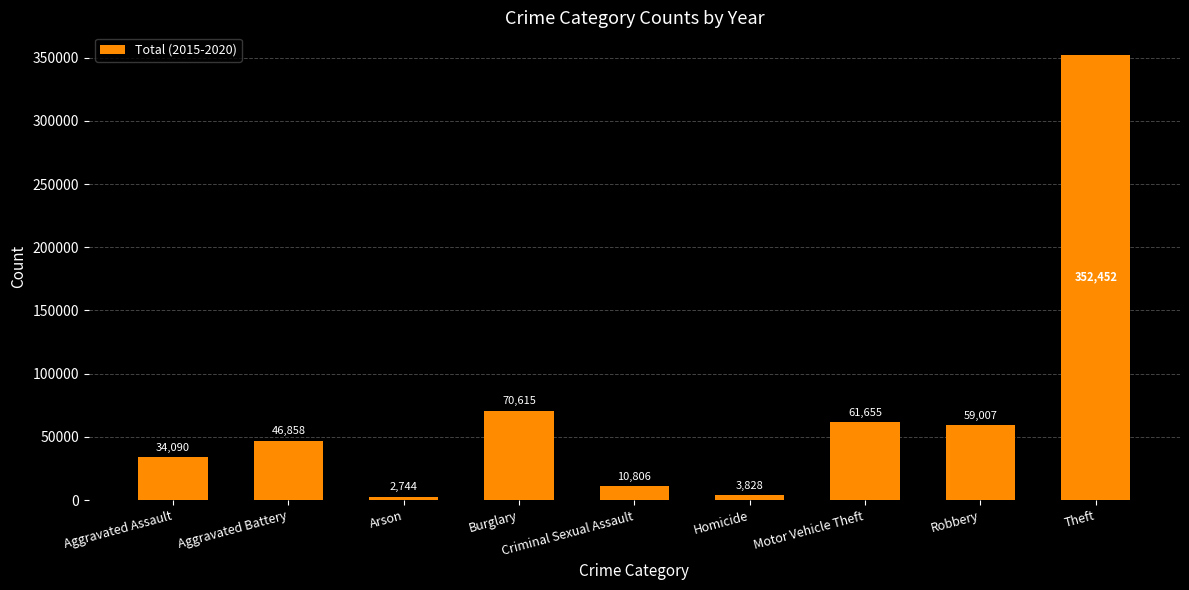

Reading right to left, extract all data points from this chart.

352452	59007	61655	3828	10806	70615	2744	46858	34090